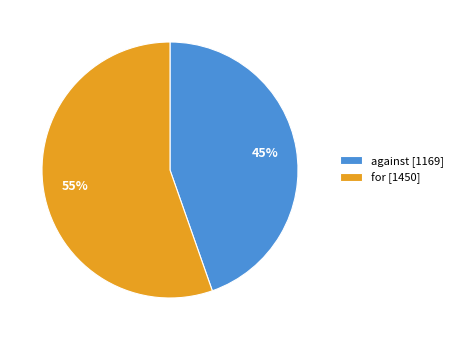

Is it true that against is 45% of the pie?

True